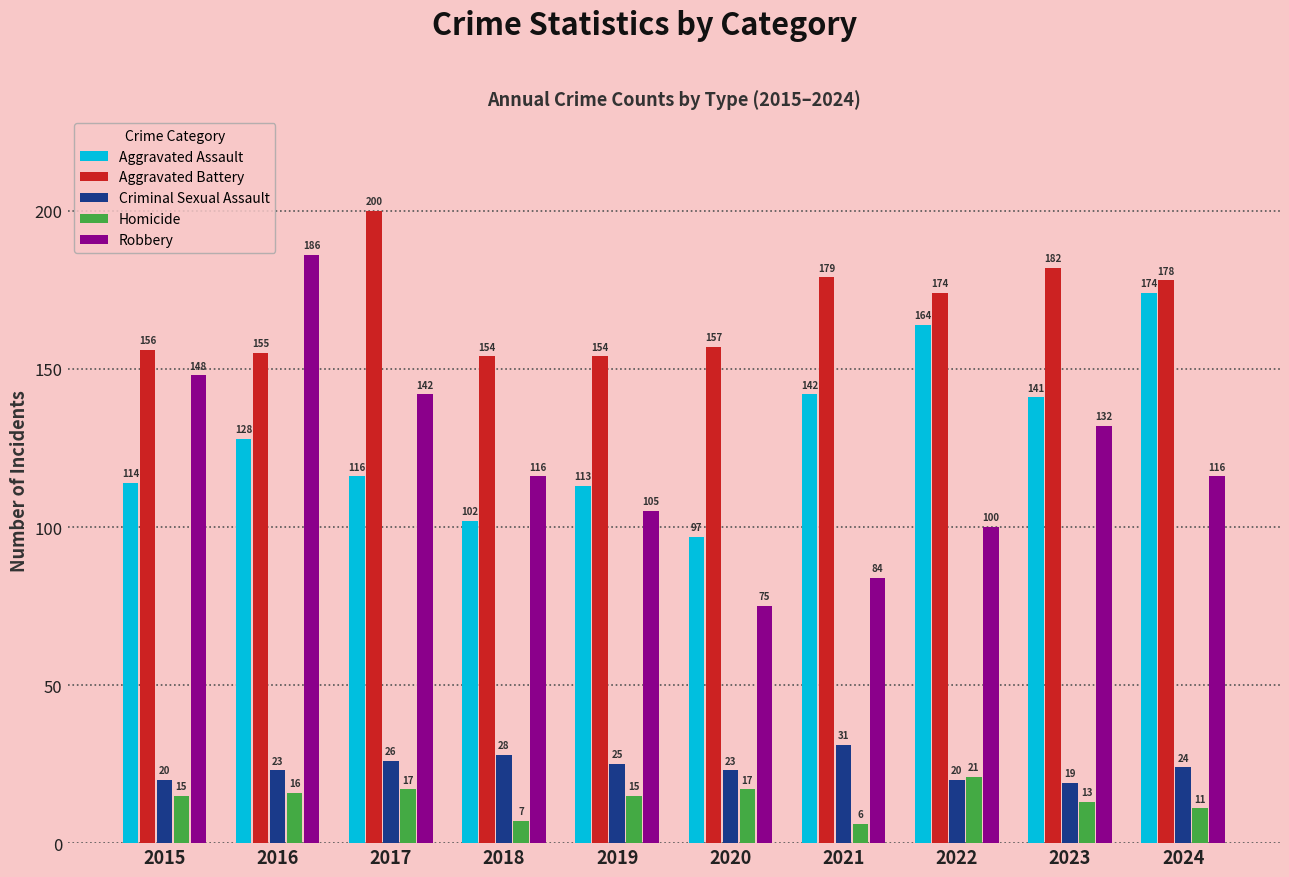

Read the Robbery value at 2021.

84